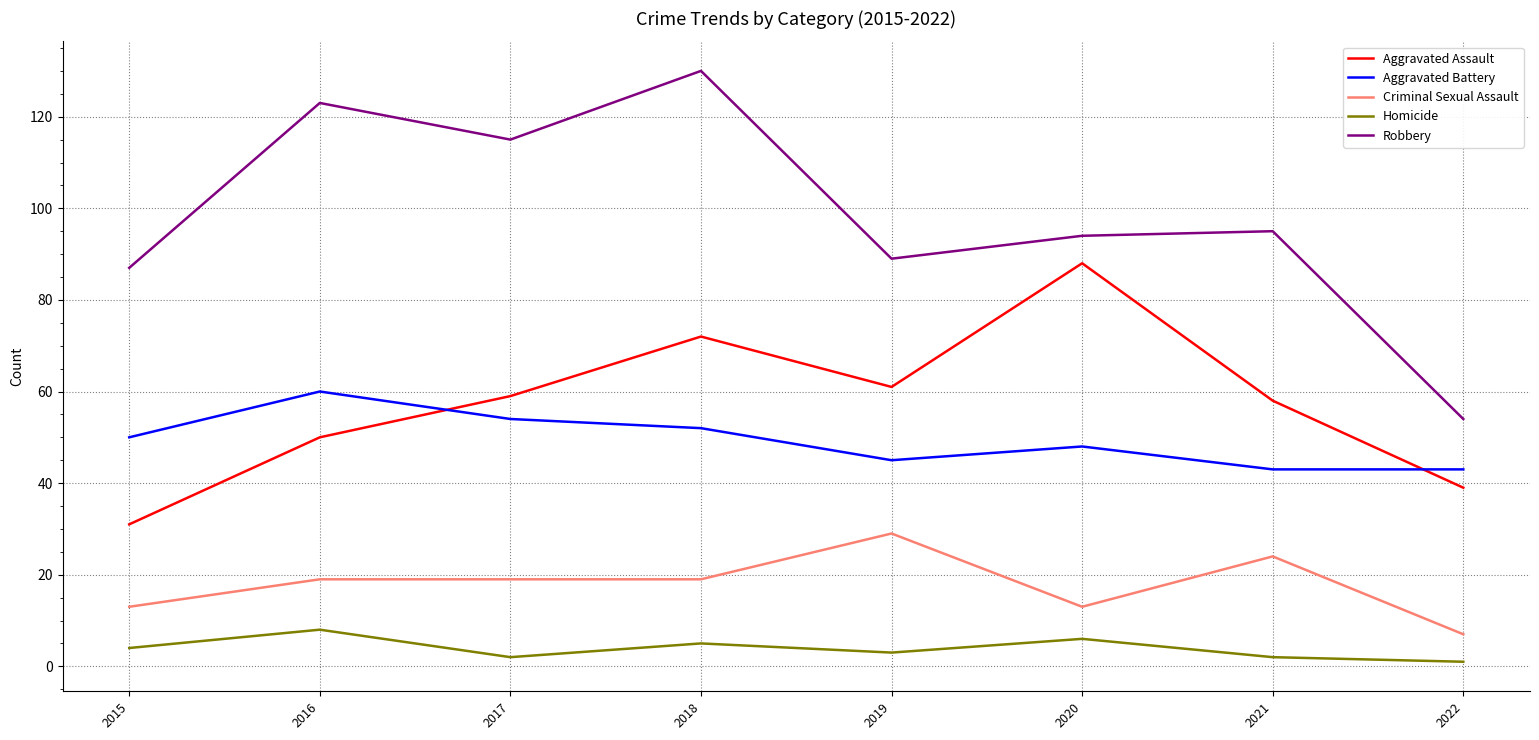

What is the difference between the Aggravated Assault values at 2018 and 2020?

16